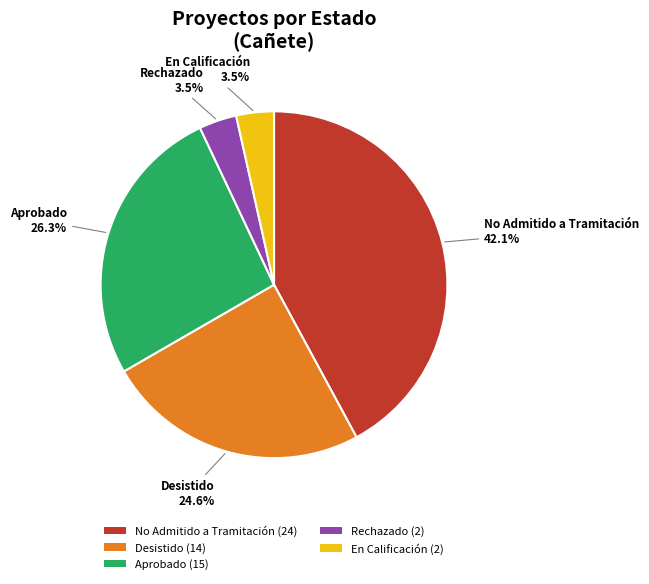

Which category has the biggest portion of the pie?

No Admitido a Tramitación (24)